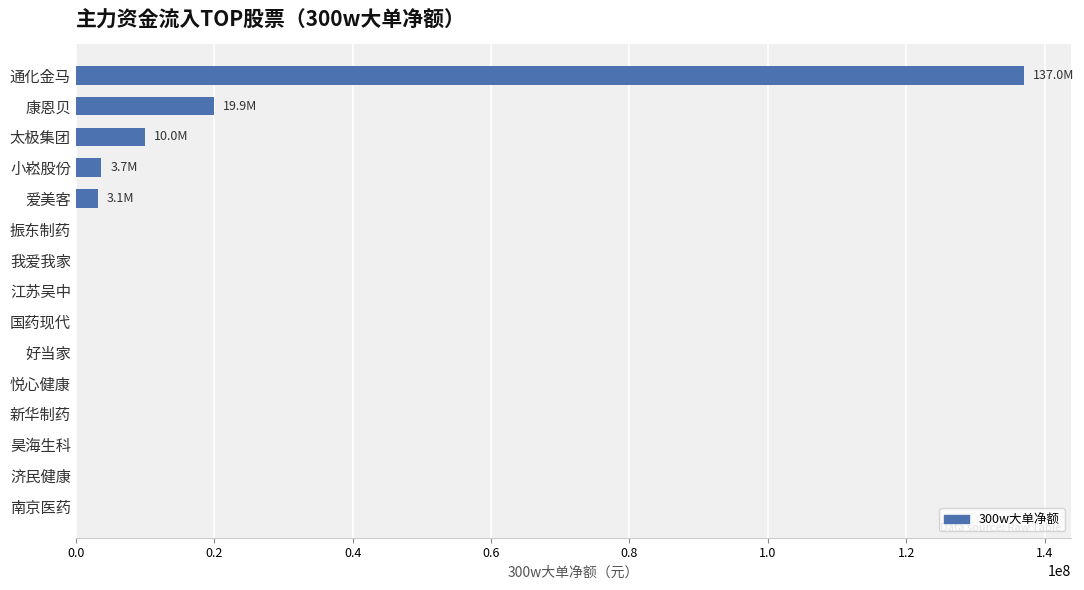

Which has a higher value, 小崧股份 or 江苏吴中?

小崧股份